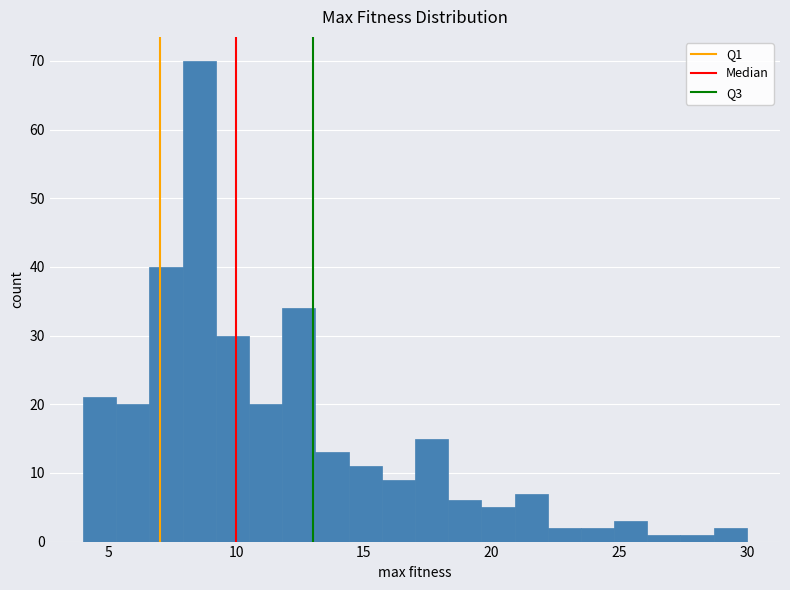

Read against the x-axis, roughly where is the centre of the tallest bar?

8.5